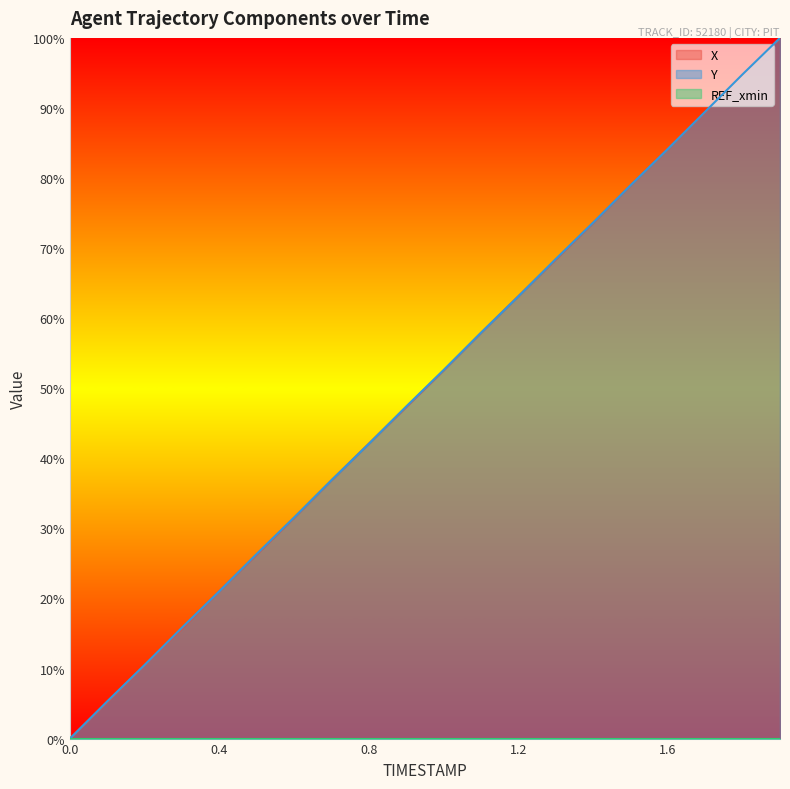

Reading left to right, list all the values displayed in this chart.

X: 0.0	5.2	10.5	15.7	21.0	26.3	31.5	36.9	42.1	47.3	52.6	57.9	63.1	68.4	73.6	79.0	84.2	89.4	94.6	100.0
Y: 0.0	5.3	10.5	15.8	21.0	26.4	31.6	36.9	42.1	47.4	52.6	57.9	63.1	68.4	73.6	79.0	84.2	89.5	94.8	100.0